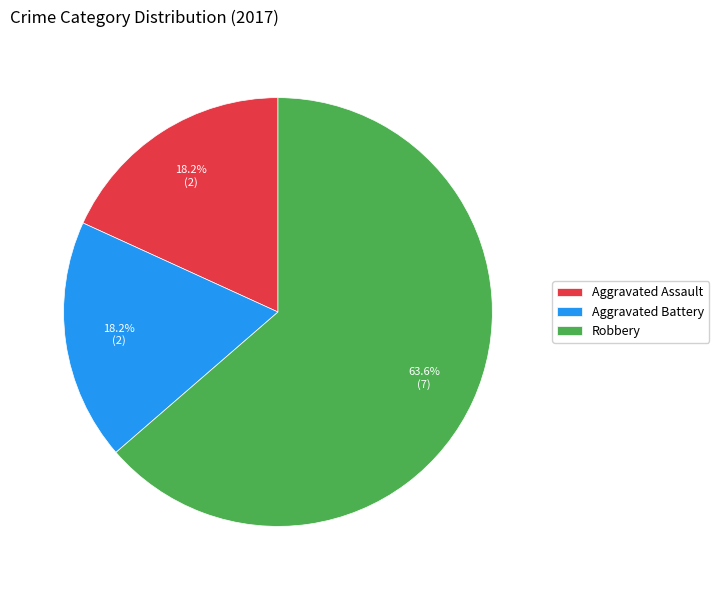

What percentage do Aggravated Battery and Aggravated Assault together represent?

36.4%